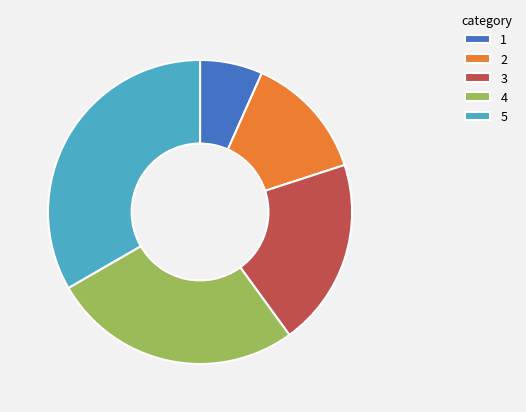

Is it true that 2 is 19% of the pie?

False